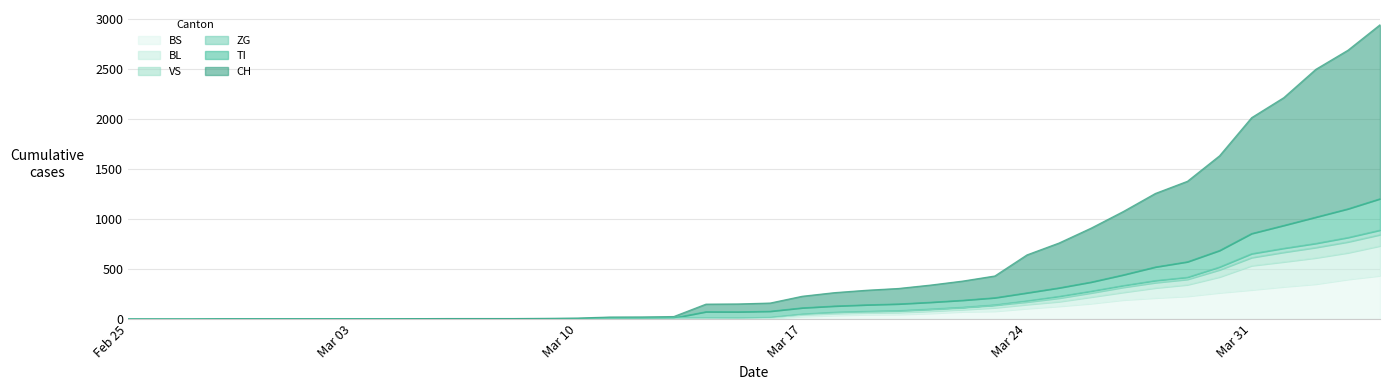

What are all the series names shown in the legend?

BS, BL, VS, ZG, TI, CH